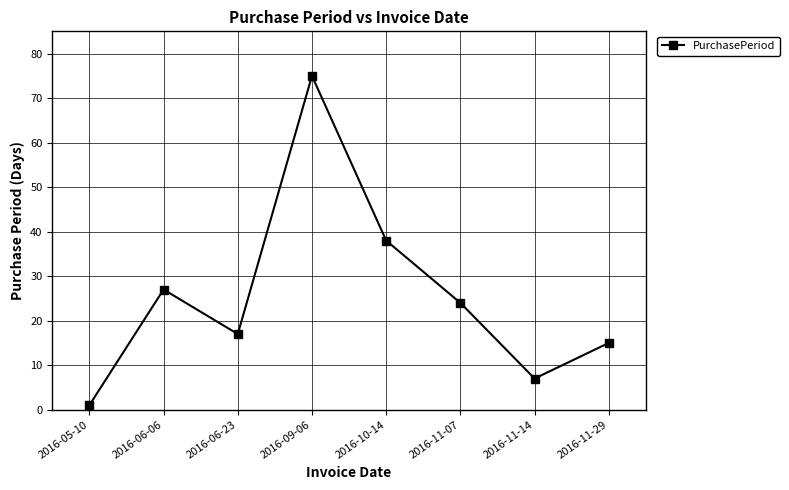

Count the number of data series in this chart.

1